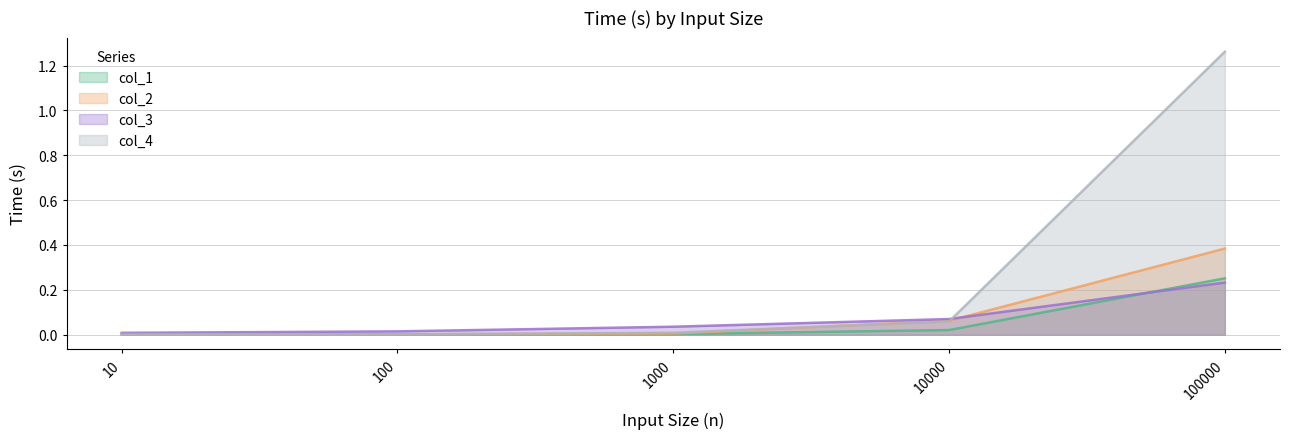

Reading left to right, extract all data points from this chart.

col_1: 10=0.0	100=0.0	1000=0.0	10000=0.0	100000=0.3
col_2: 10=0.0	100=0.0	1000=0.0	10000=0.1	100000=0.4
col_3: 10=0.0	100=0.0	1000=0.0	10000=0.1	100000=0.2
col_4: 10=0.0	100=0.0	1000=0.0	10000=0.1	100000=1.3